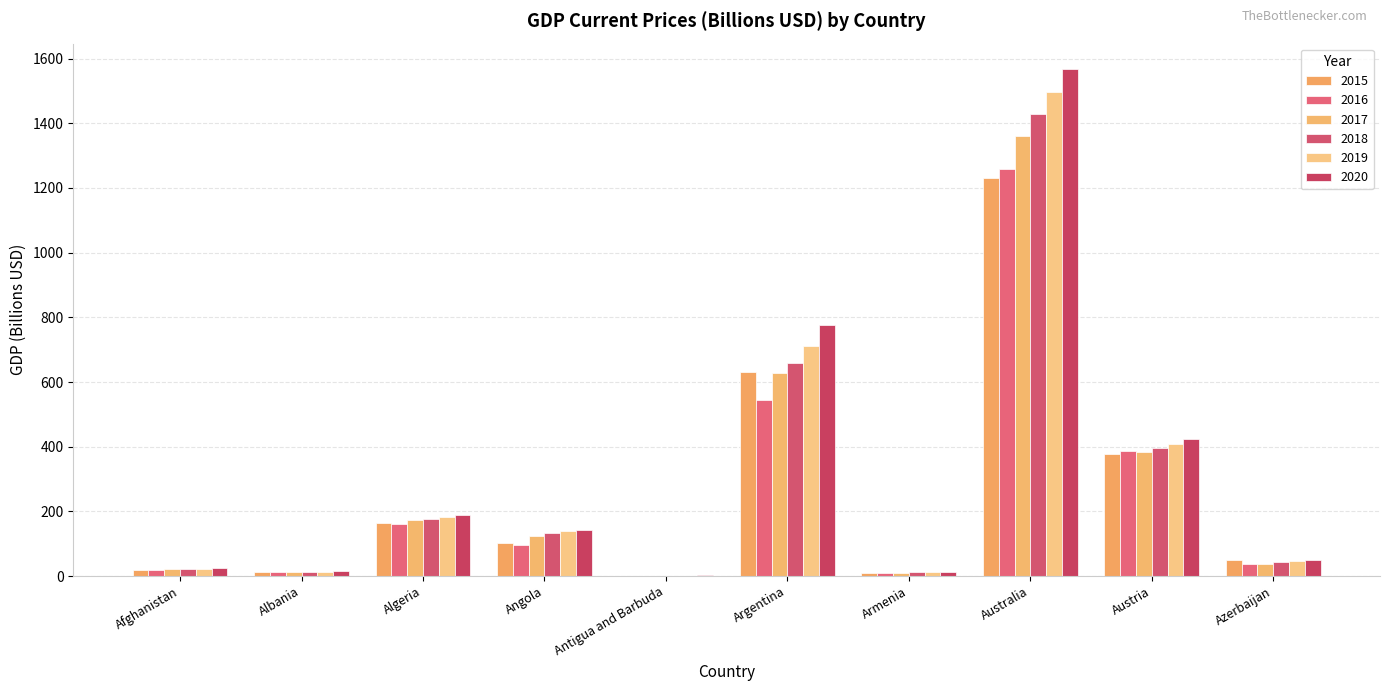

How many groups of bars are there?

10